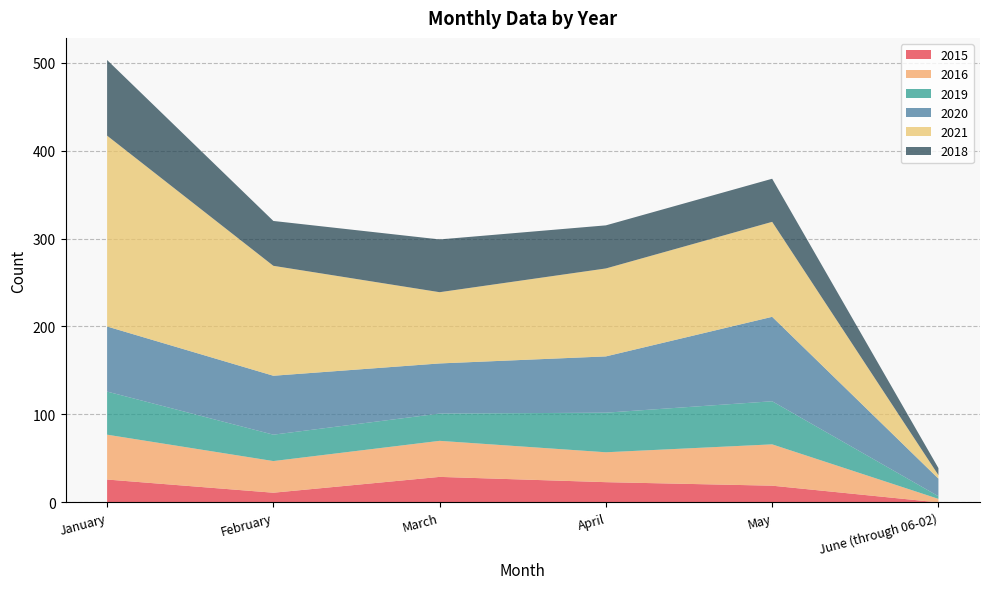

Reading left to right, what are all the values shown in this chart?

2015: January=26	February=11	March=29	April=23	May=19	June (through 06-02)=0
2016: January=51	February=36	March=41	April=34	May=47	June (through 06-02)=4
2019: January=49	February=30	March=31	April=45	May=49	June (through 06-02)=3
2020: January=74	February=67	March=57	April=64	May=96	June (through 06-02)=20
2021: January=217	February=125	March=81	April=100	May=108	June (through 06-02)=4
2018: January=86	February=51	March=60	April=49	May=49	June (through 06-02)=8